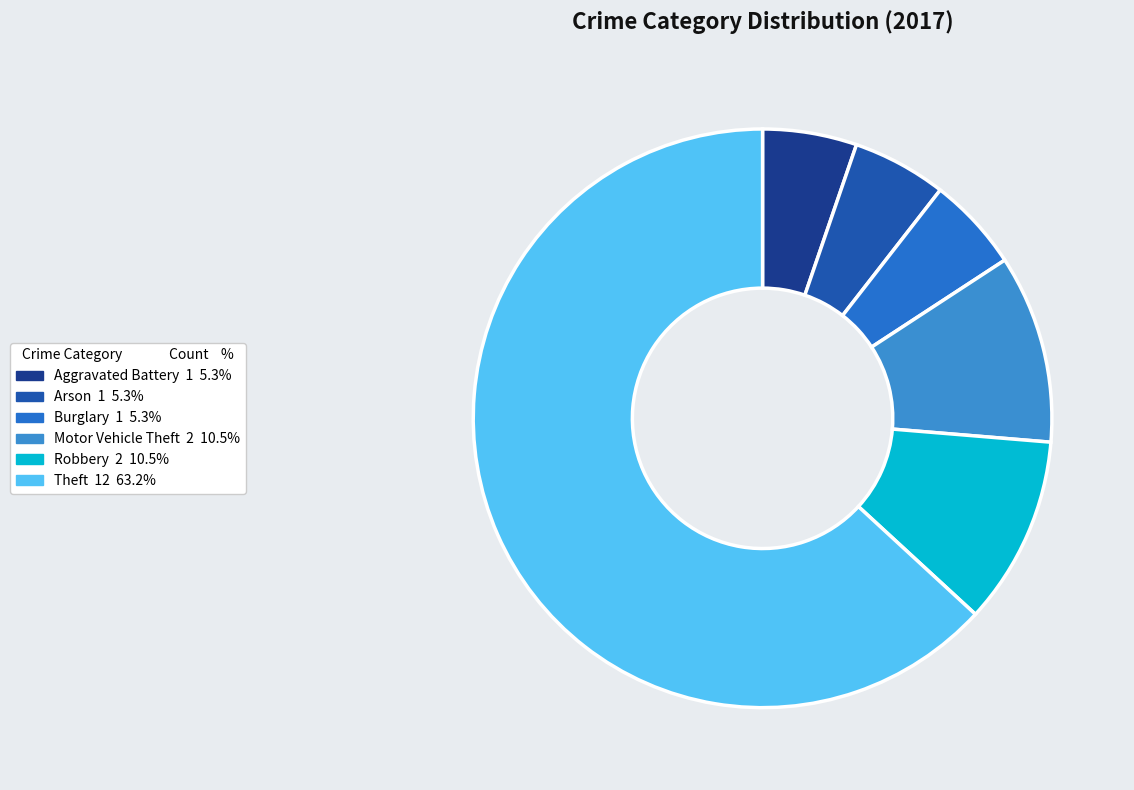

How many slices are in this pie chart?

6